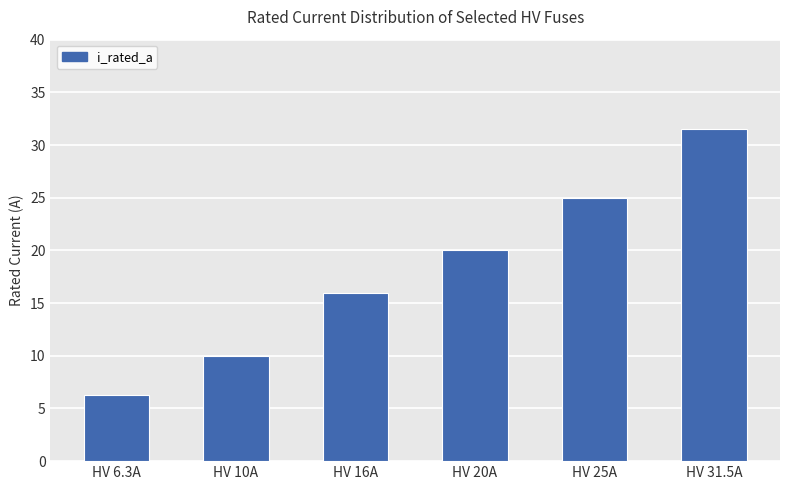

Does the chart contain any negative values?

No